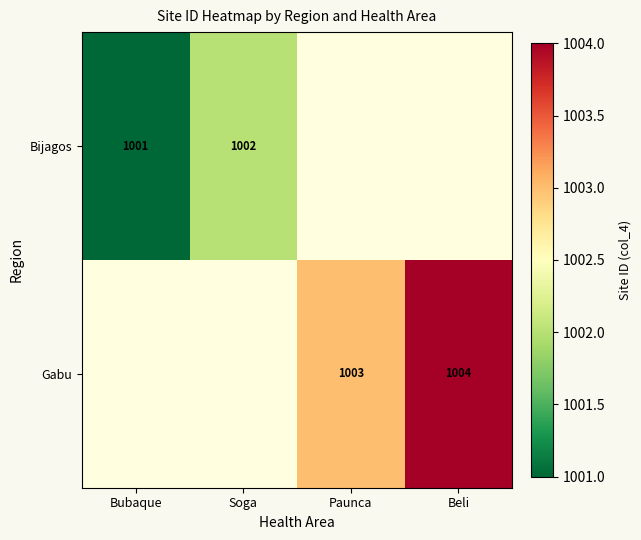

What is the smallest value displayed?

1001.0